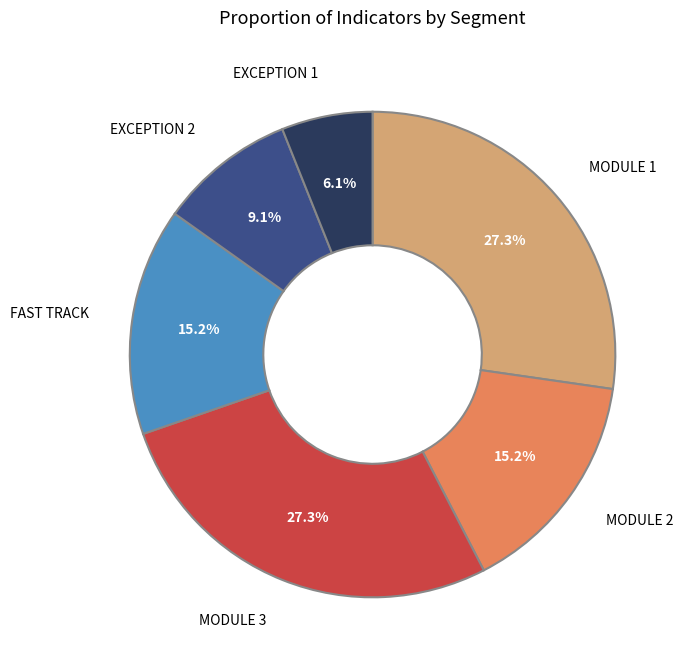

Is there a majority slice in this chart?

No